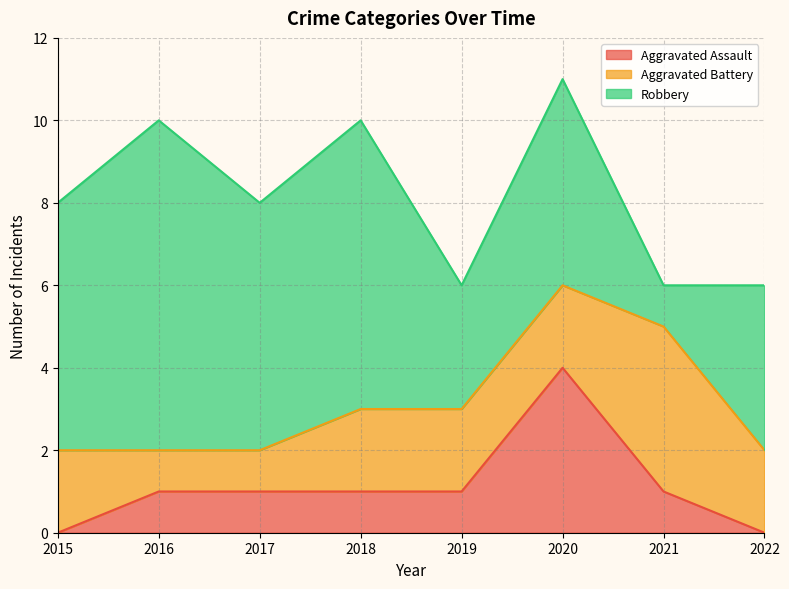

What are all the series names shown in the legend?

Aggravated Assault, Aggravated Battery, Robbery